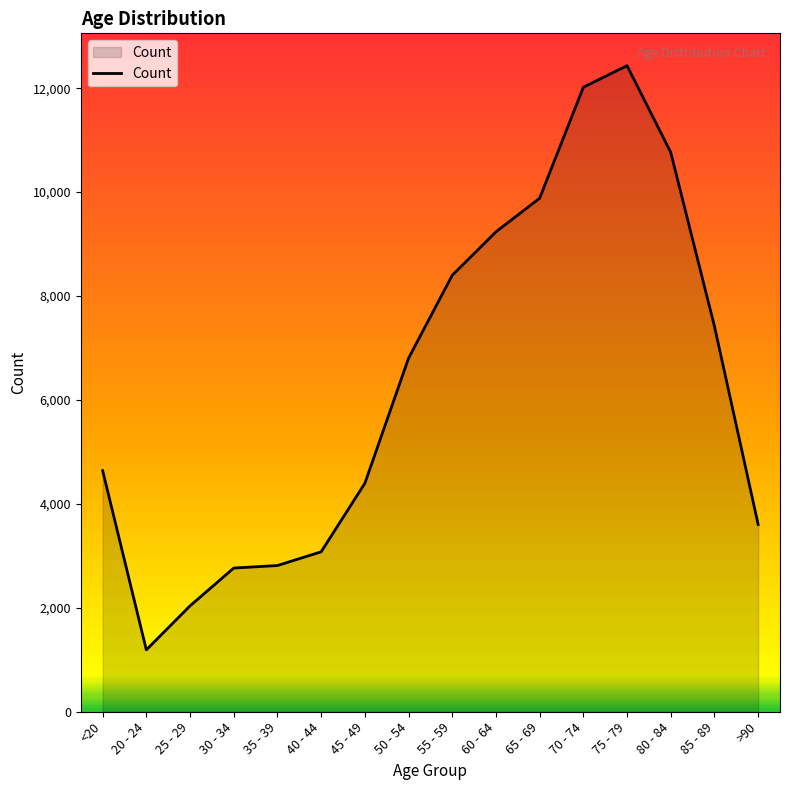

What is the ratio of the value at 85 - 89 to the value at 80 - 84?

0.7